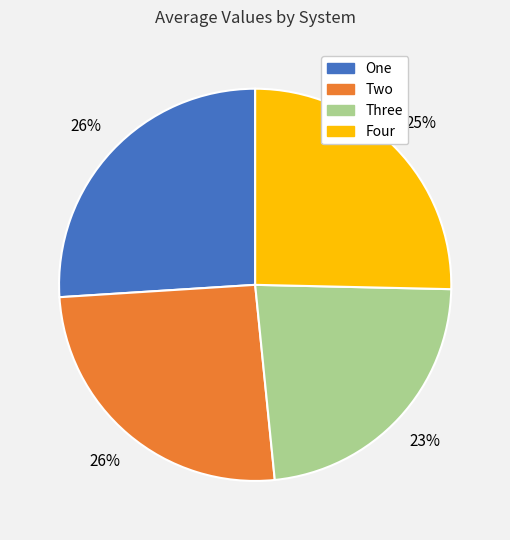

Which has a higher value, Two or Three?

Two